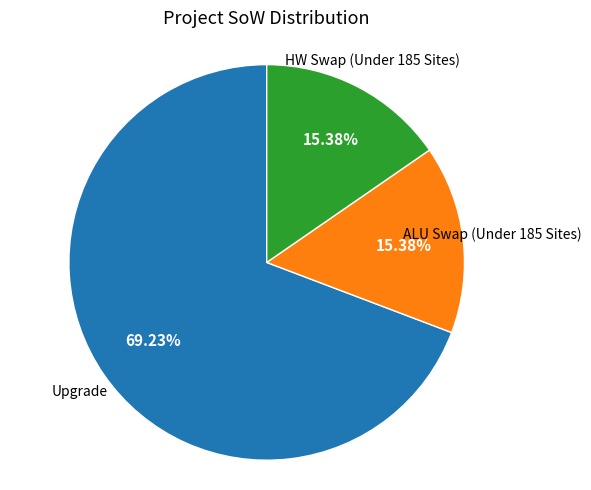

Does any single category account for the majority?

Yes